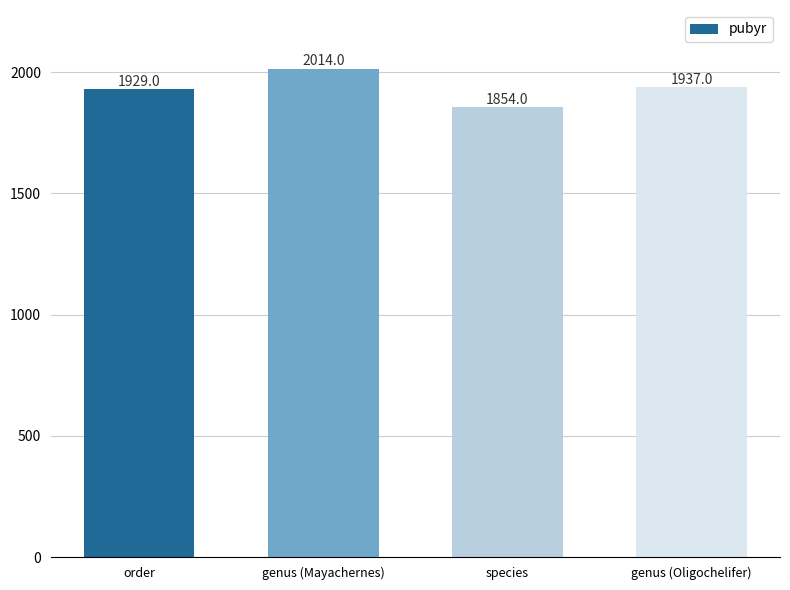

What is the label of the 2nd bar from the left?

genus (Mayachernes)